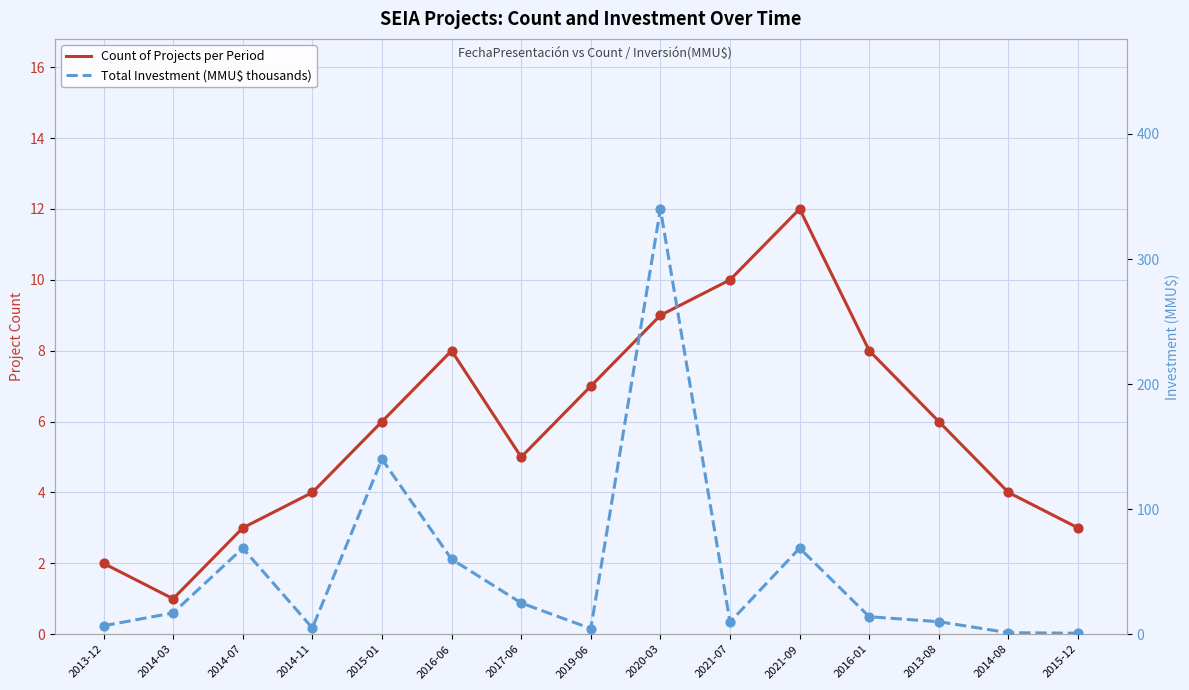

At which category is the sum across all series the highest?

2020-03